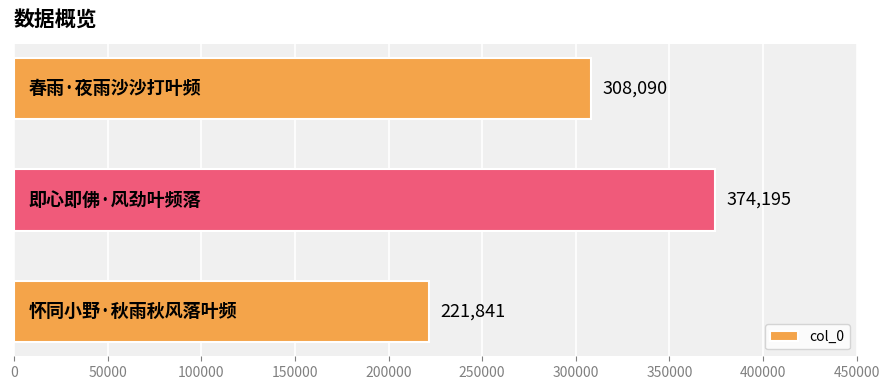

How many bars are there in total?

3